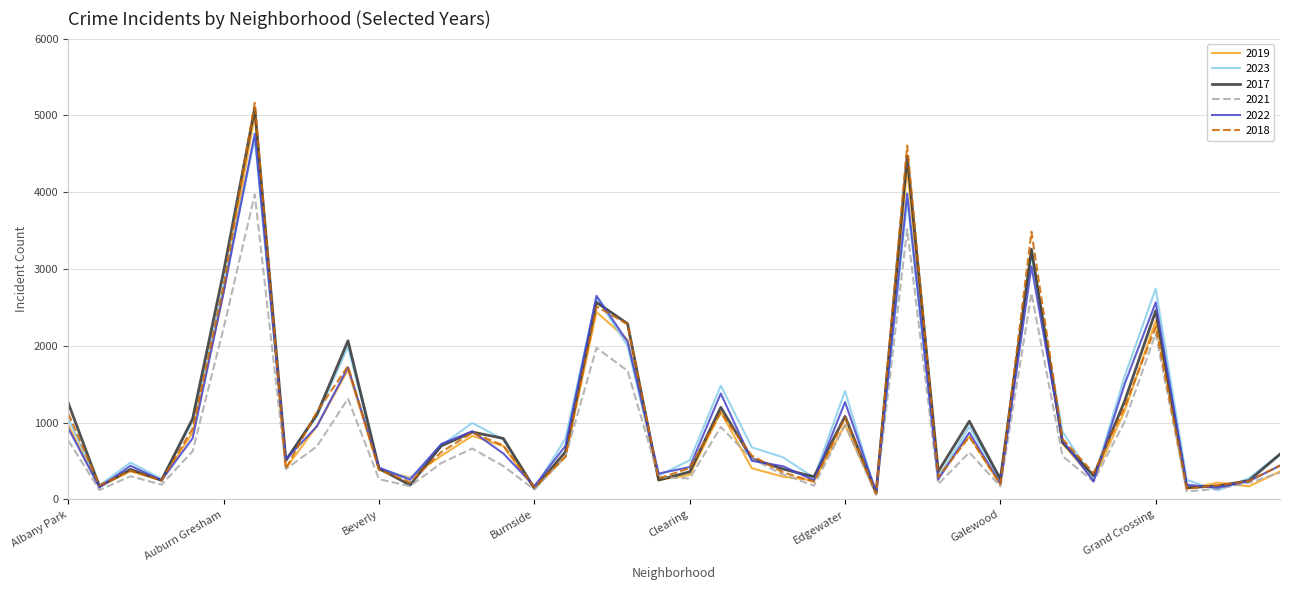

What is the maximum value shown in the chart?

5163